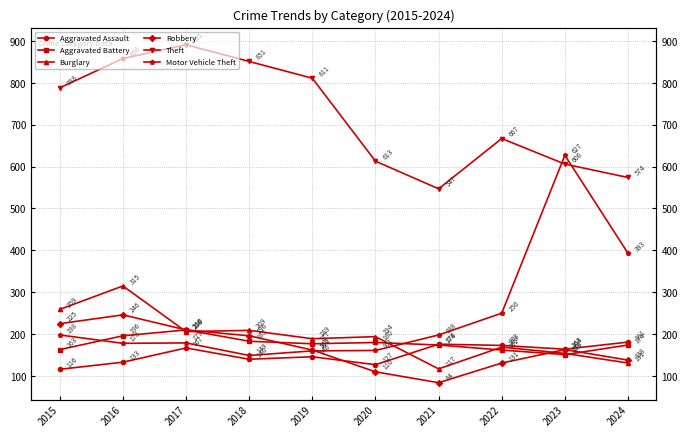

Is the value of Aggravated Assault at 2018 greater than the value of Aggravated Battery at 2024?

No